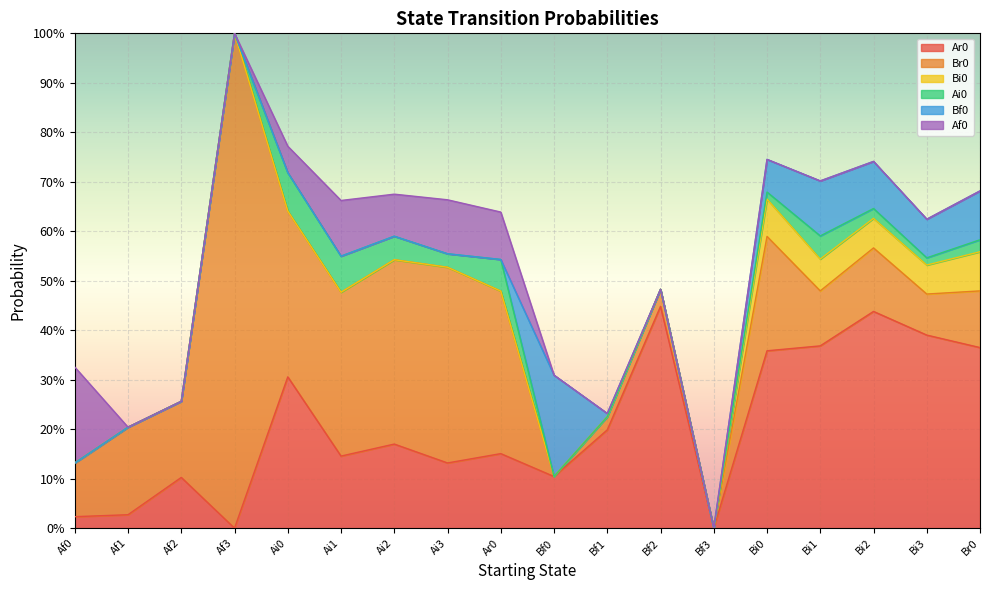

Count the number of data series in this chart.

6